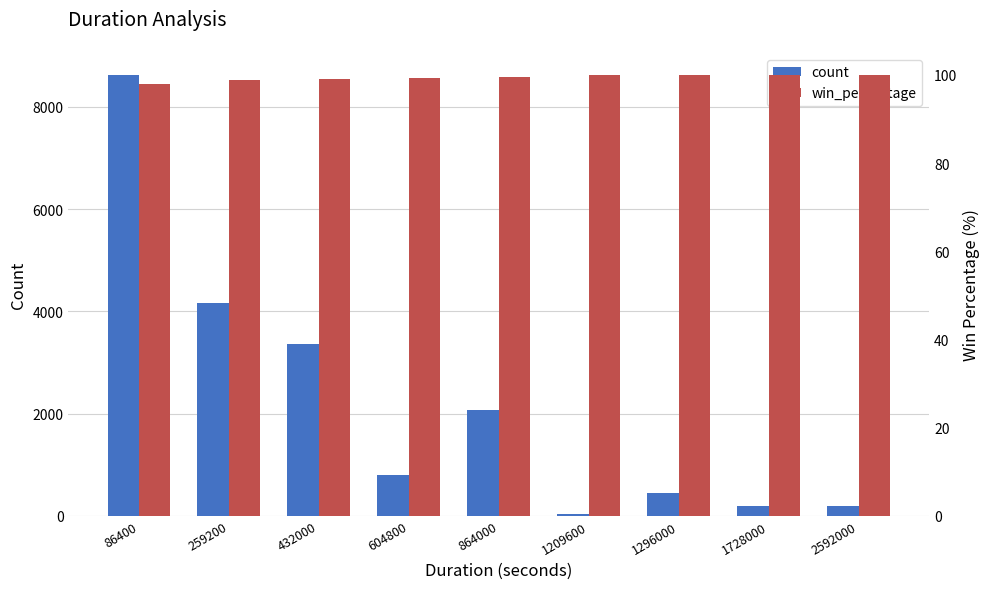

Does the chart contain stacked bars?

No